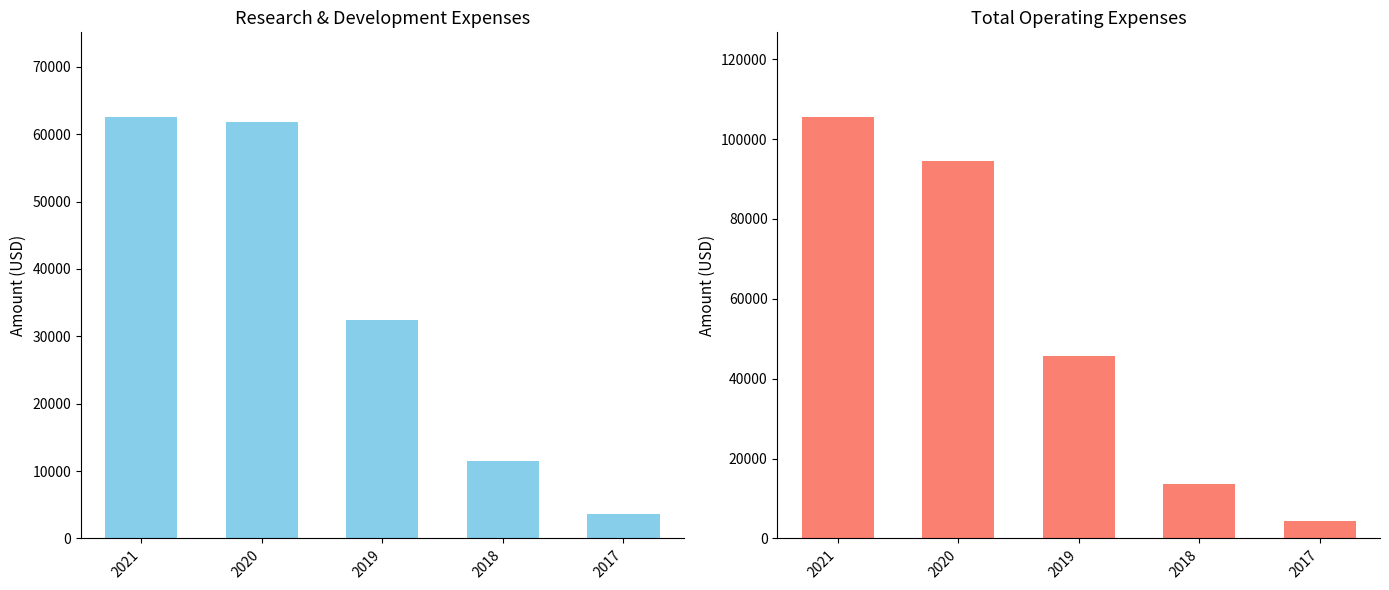

What is the maximum value for Research Development?

62600